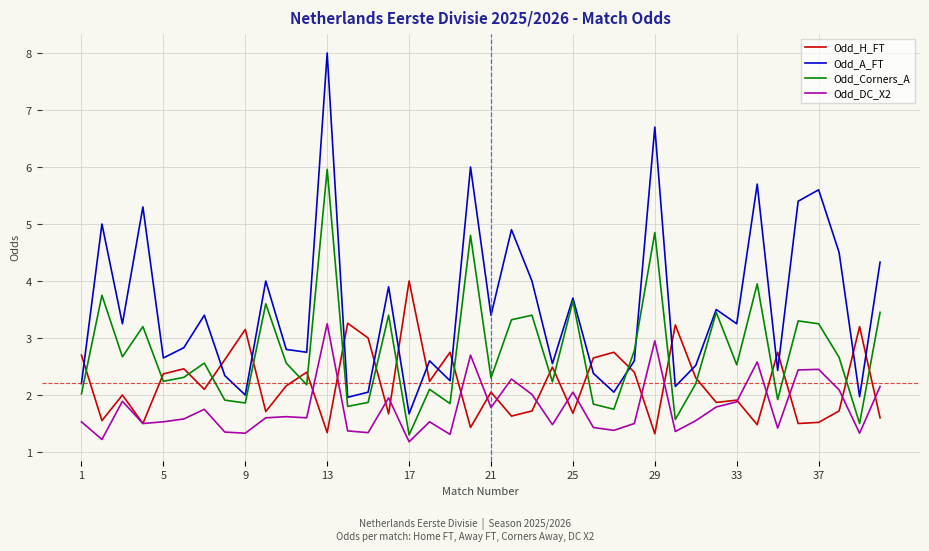

Which series has the largest range (max minus min)?

Odd_A_FT